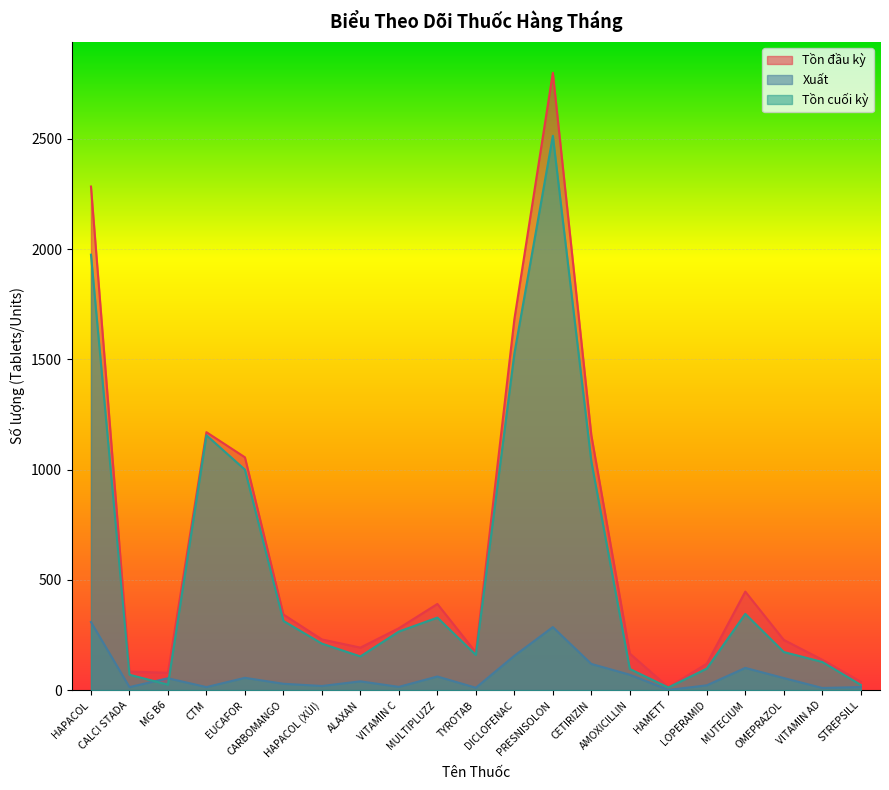

What is the approximate value of Tồn cuối kỳ at PRESNISOLON?

2514